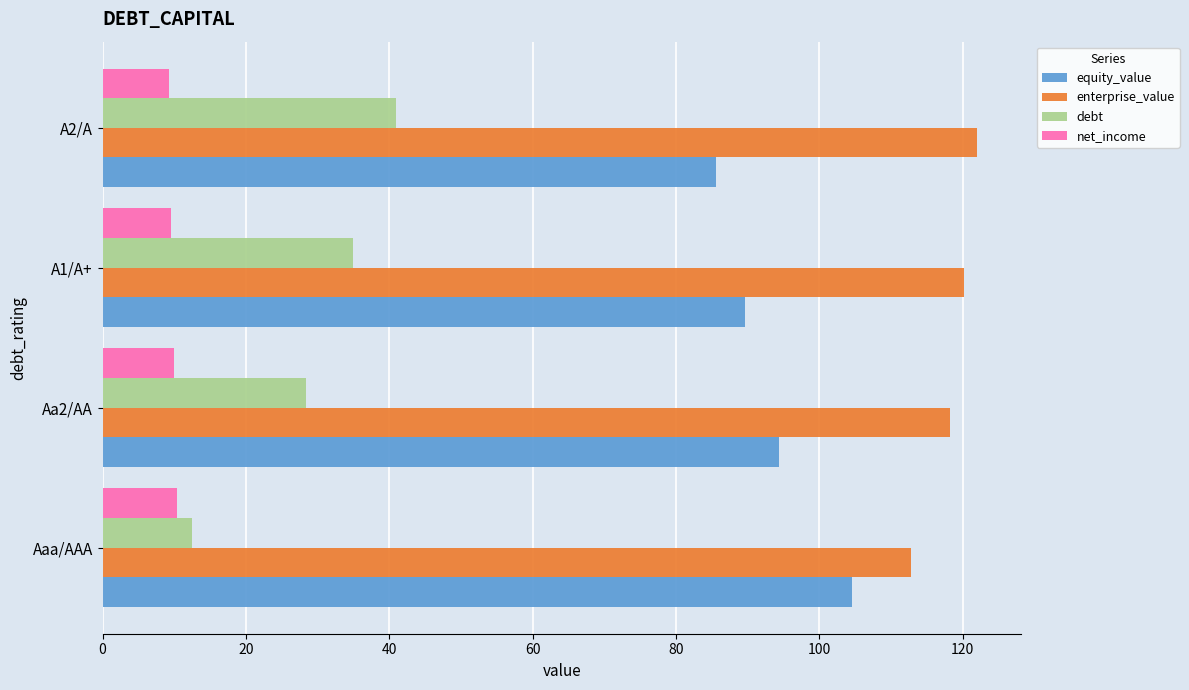

What are all the series names shown in the legend?

equity_value, enterprise_value, debt, net_income